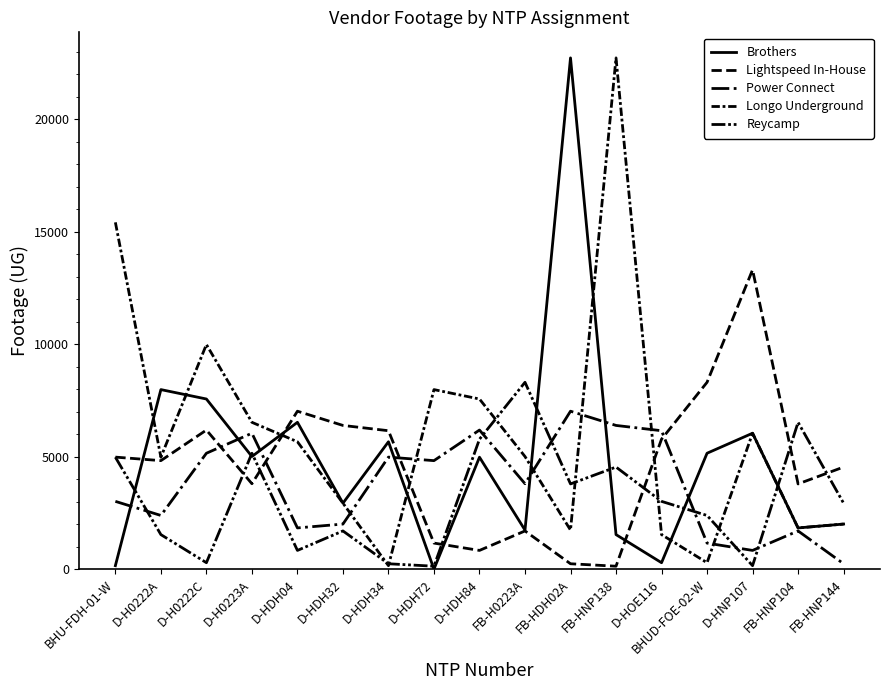

Does the chart display data point markers on the line(s)?

No